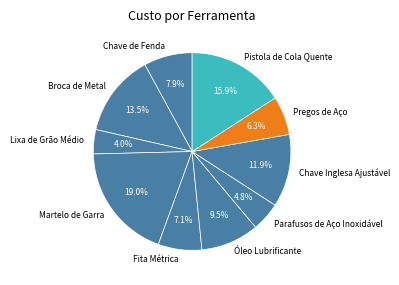

What percentage is the Chave Inglesa Ajustável slice, to the nearest percent?

12%